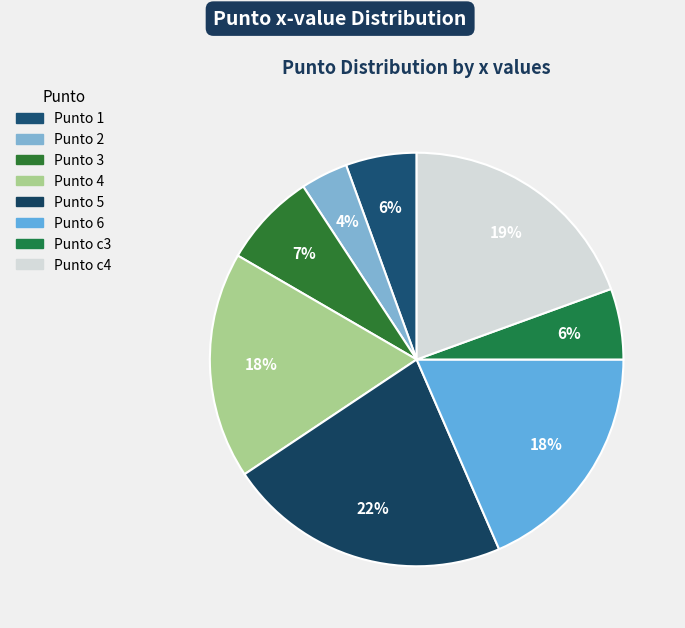

Rank the categories by value from highest to lowest.

5, c4, 6, 4, 3, 1, c3, 2